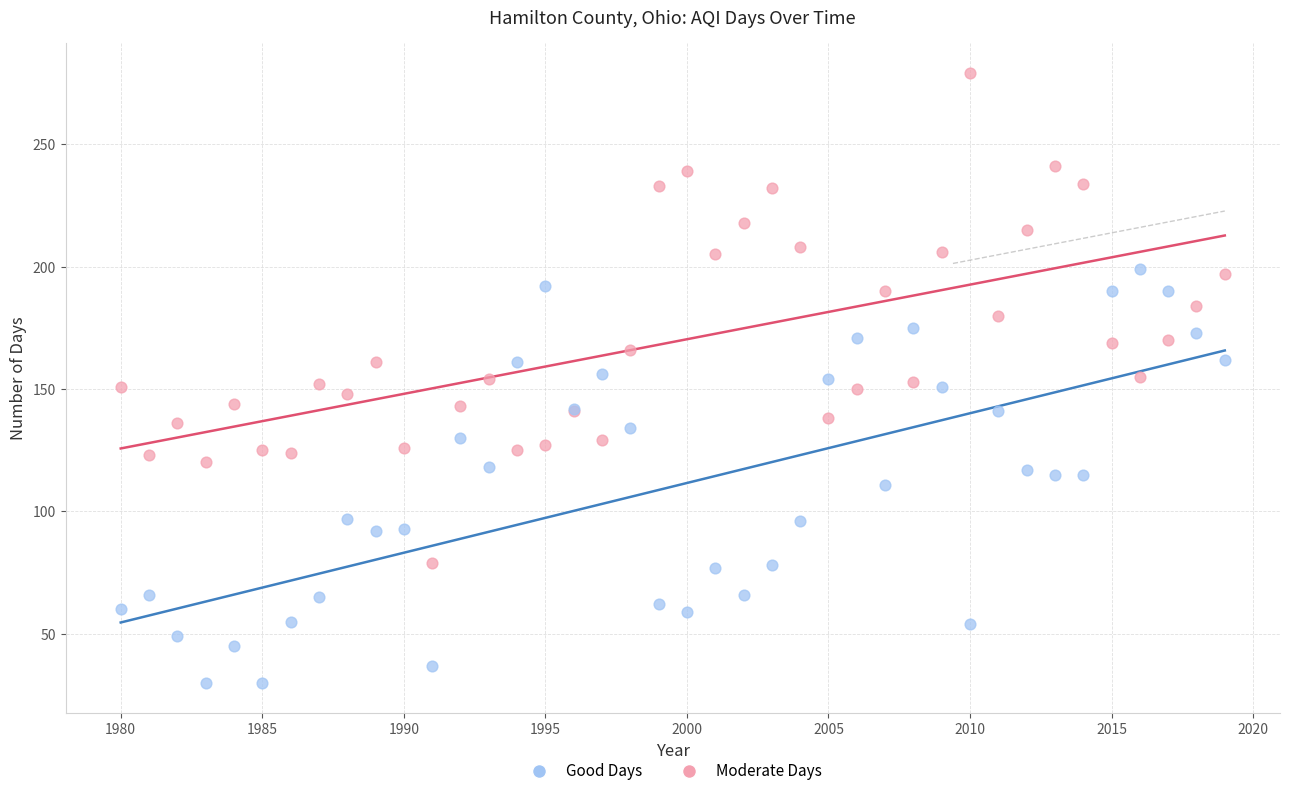

Which series contains the highest Y value?

Moderate Days